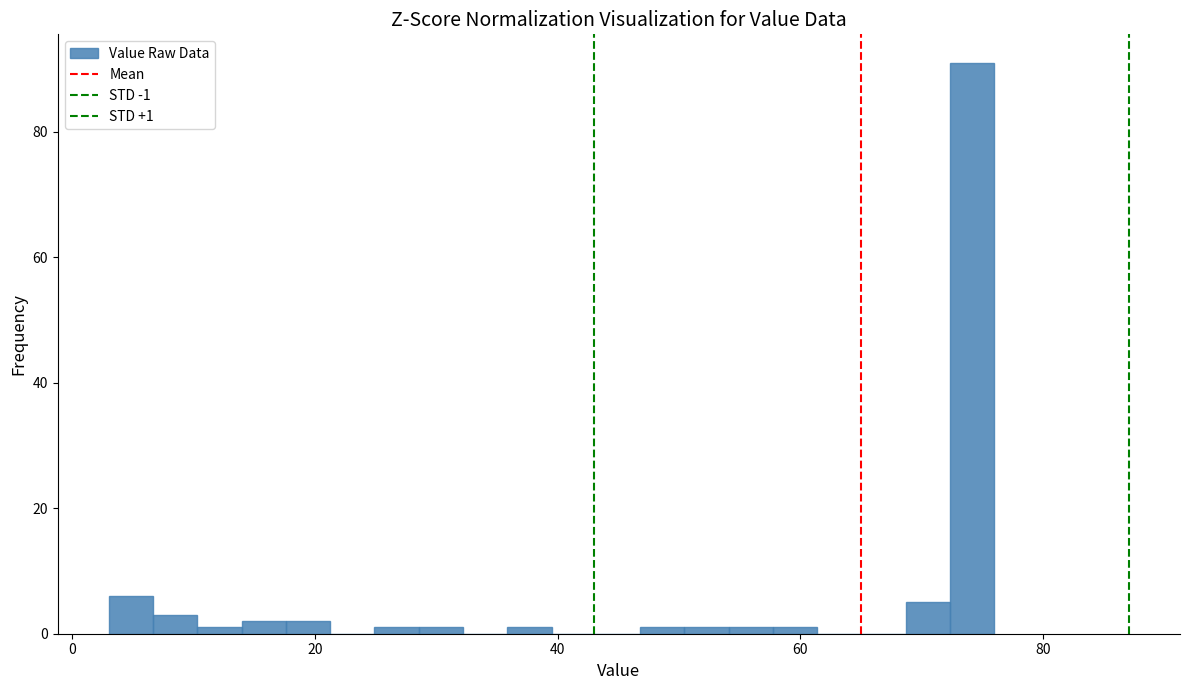

Around what value on the x-axis is the tallest bar? Give the approximate position of its centre, as read against the axis.

74